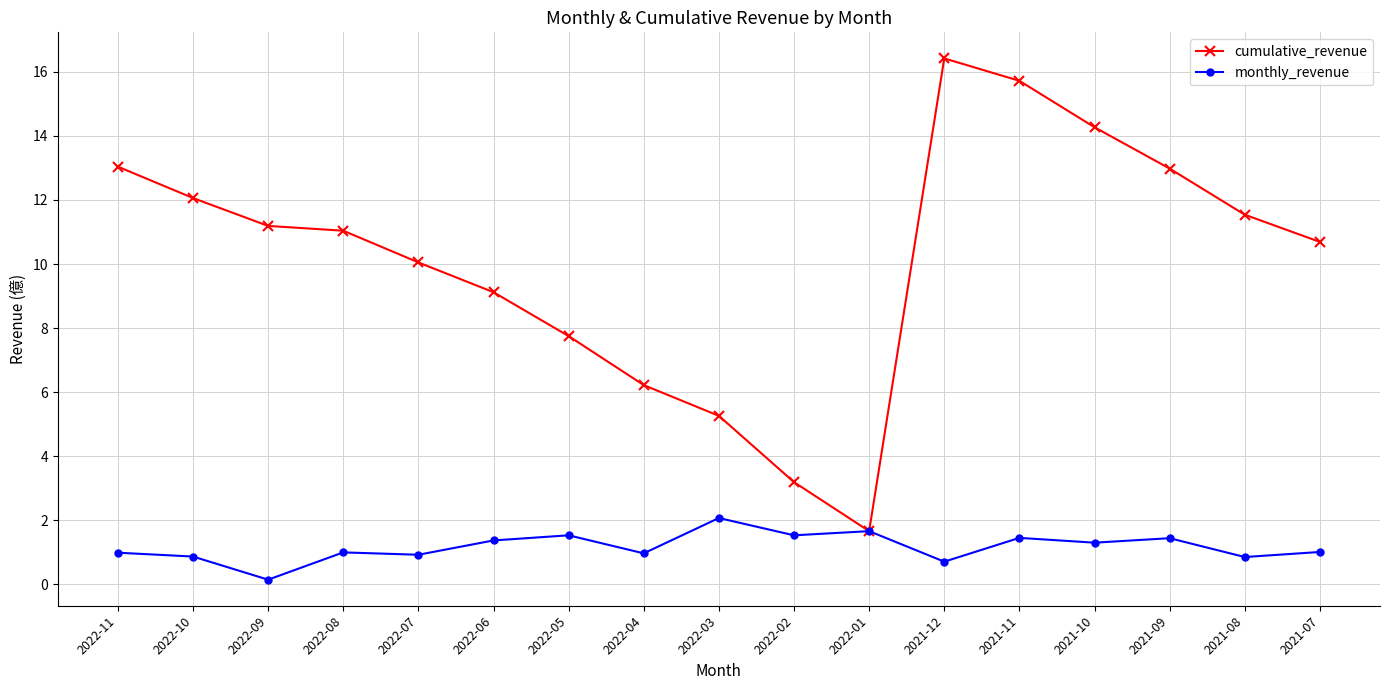

At which category does monthly_revenue reach its first local valley?

2022-09